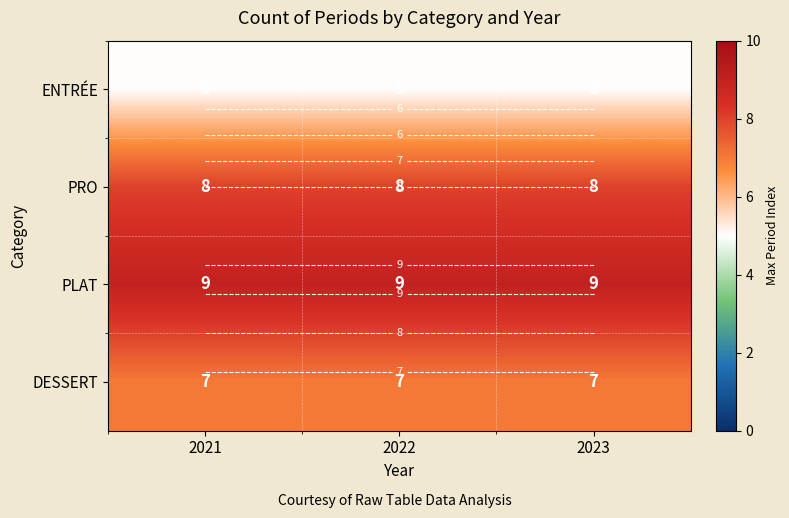

What value does the PLAT series have at 2023?

9